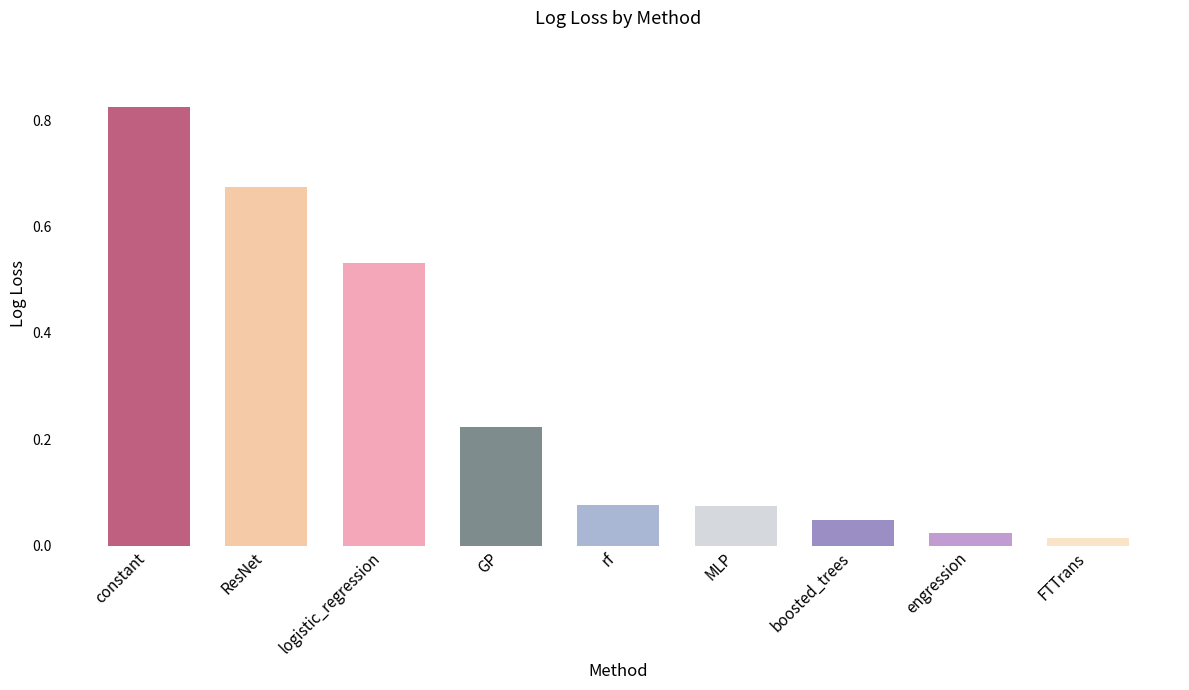

Which has a higher value, boosted_trees or GP?

GP